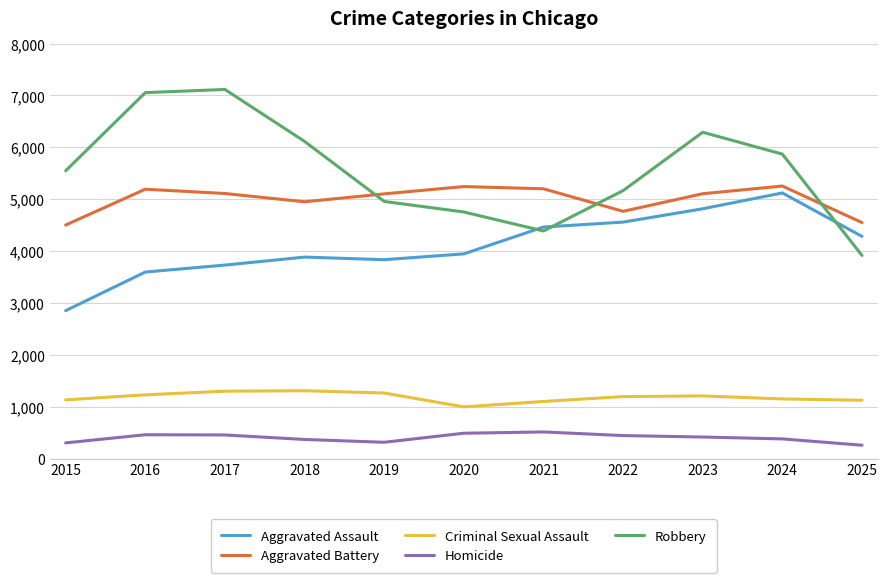

Is the value of Aggravated Assault at 2022 greater than the value of Aggravated Battery at 2019?

No